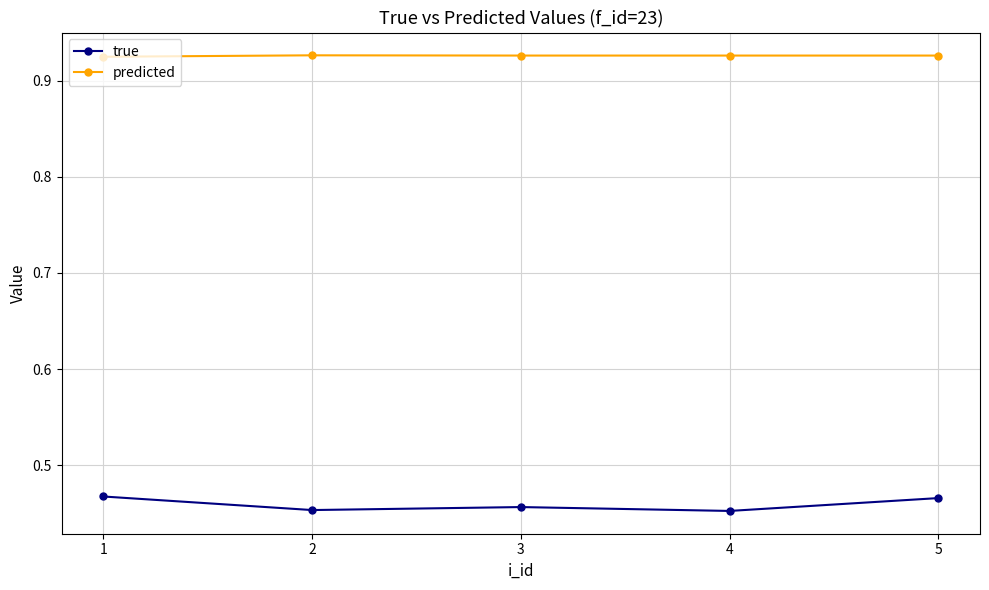

Which series has the largest range (max minus min)?

true